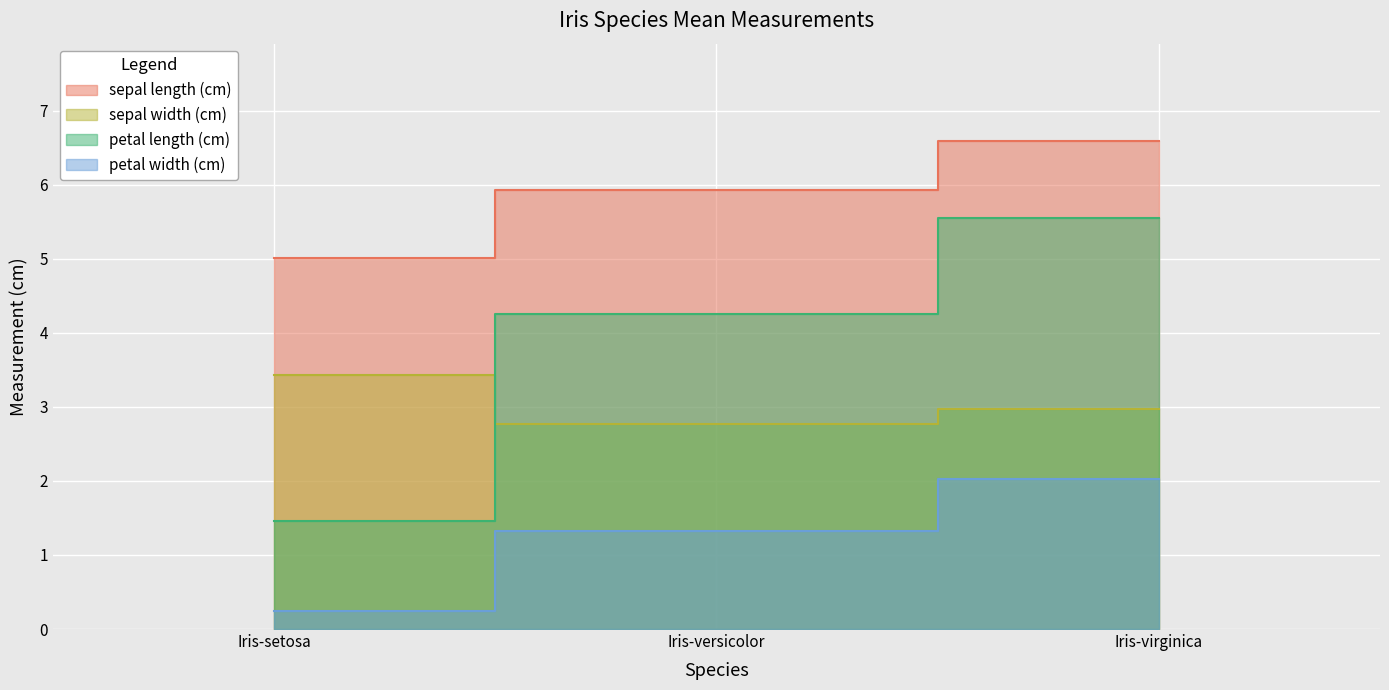

What is the spread (max minus min) of values at Iris-virginica?

4.6